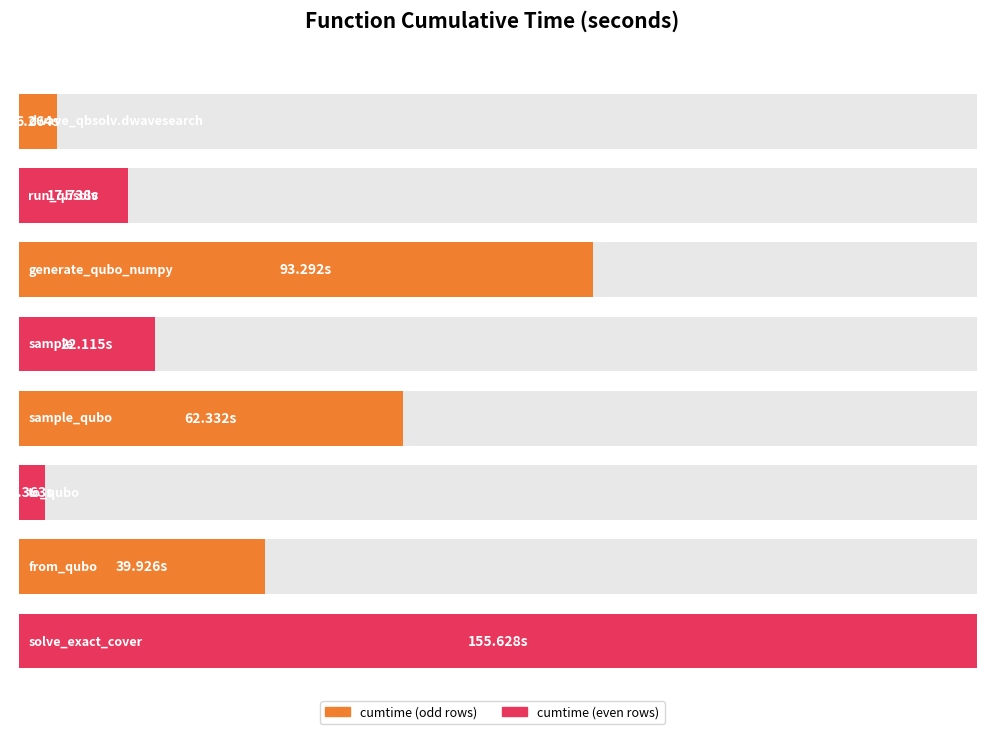

Which has a higher value, from_qubo or generate_qubo_numpy_multi_processing?

generate_qubo_numpy_multi_processing